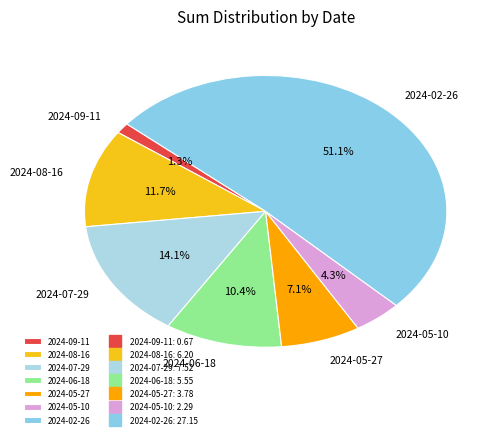

To the nearest percent, what is the average slice percentage?

14%